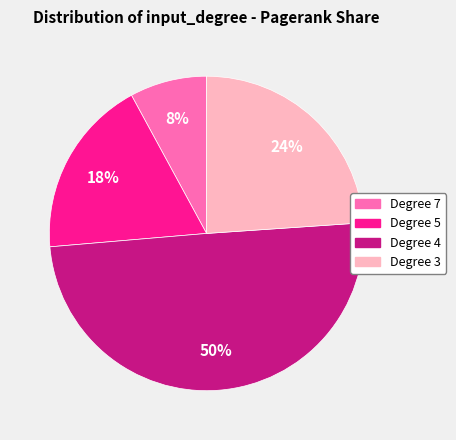

Is there any slice that represents more than half of the pie?

No